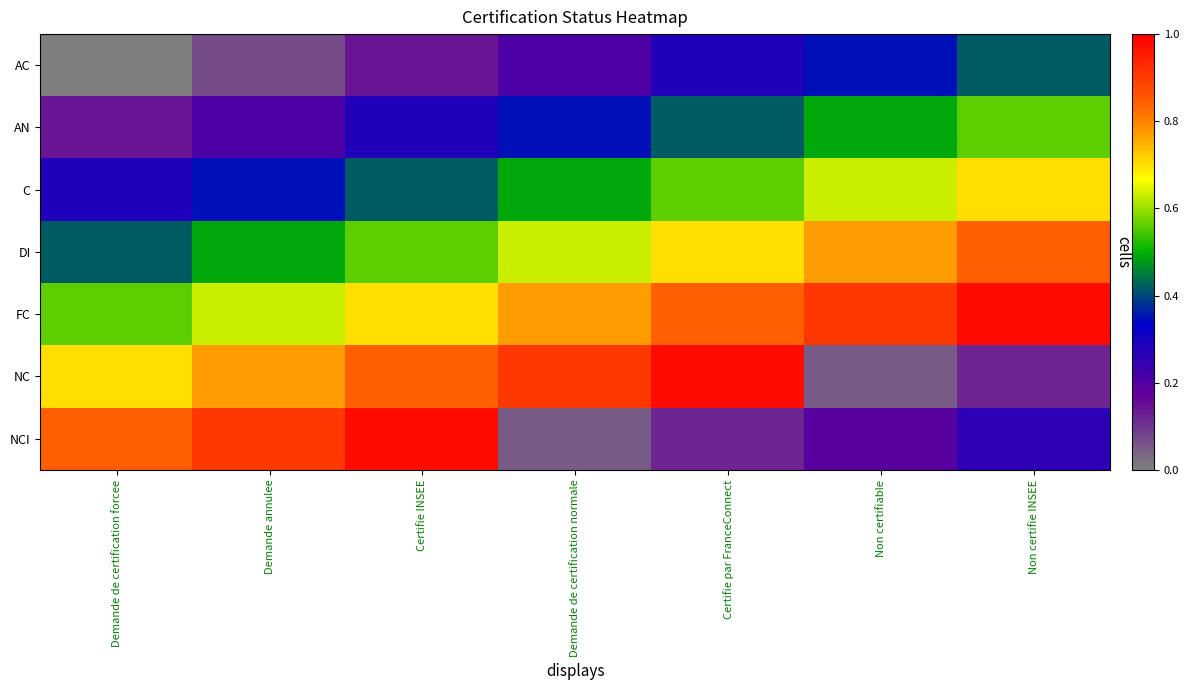

Which has a higher value, Demande de certification normale or Demande de certification forcee?

Demande de certification normale